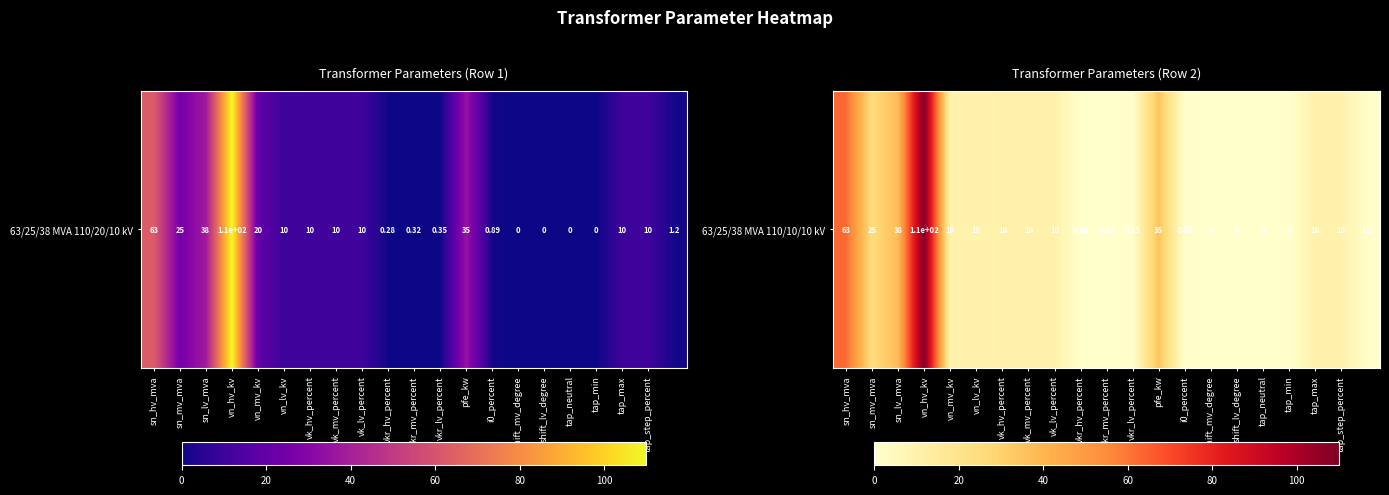

What is the sum of all values?

345.2